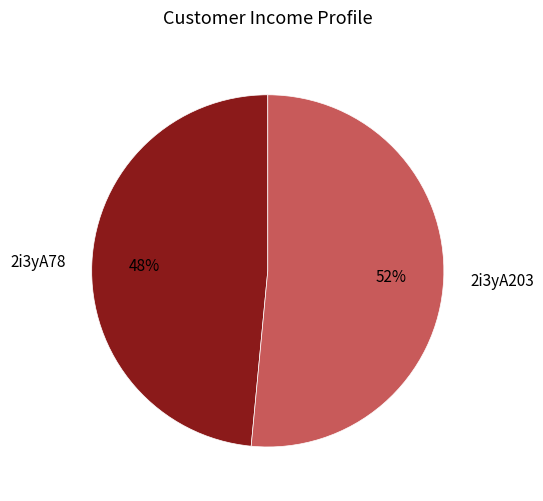

To the nearest percent, what is the combined percentage of 2i3yA78 and 2i3yA203?

100%